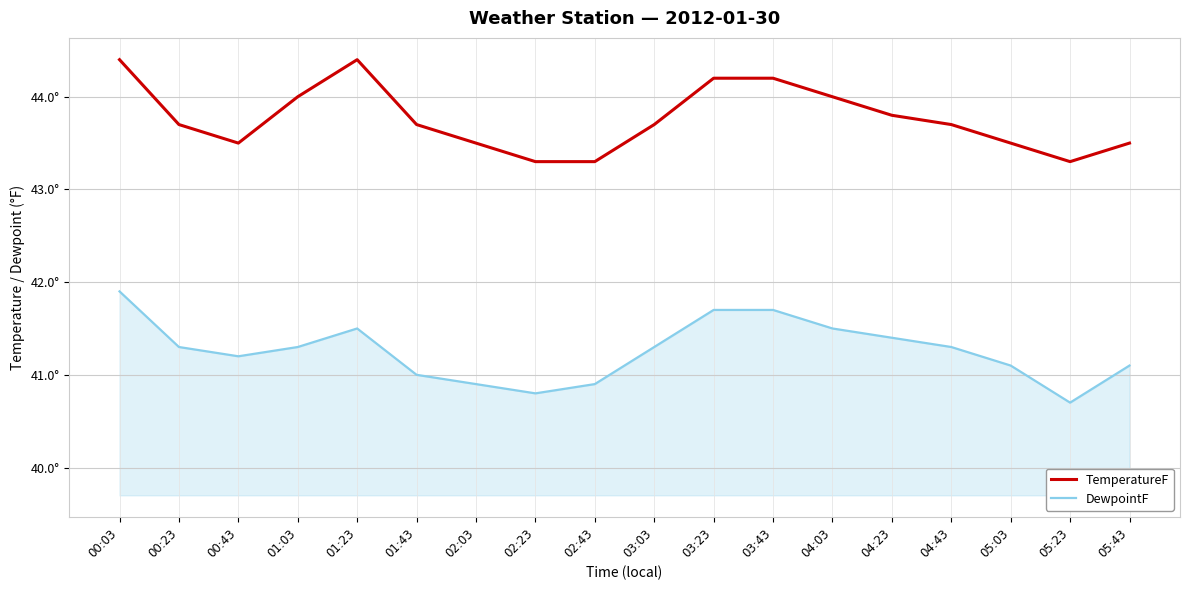

Reading left to right, list all the values displayed in this chart.

TemperatureF: 00:03=44.4	00:23=43.7	00:43=43.5	01:03=44.0	01:23=44.4	01:43=43.7	02:03=43.5	02:23=43.3	02:43=43.3	03:03=43.7	03:23=44.2	03:43=44.2	04:03=44.0	04:23=43.8	04:43=43.7	05:03=43.5	05:23=43.3	05:43=43.5
DewpointF: 00:03=41.9	00:23=41.3	00:43=41.2	01:03=41.3	01:23=41.5	01:43=41.0	02:03=40.9	02:23=40.8	02:43=40.9	03:03=41.3	03:23=41.7	03:43=41.7	04:03=41.5	04:23=41.4	04:43=41.3	05:03=41.1	05:23=40.7	05:43=41.1